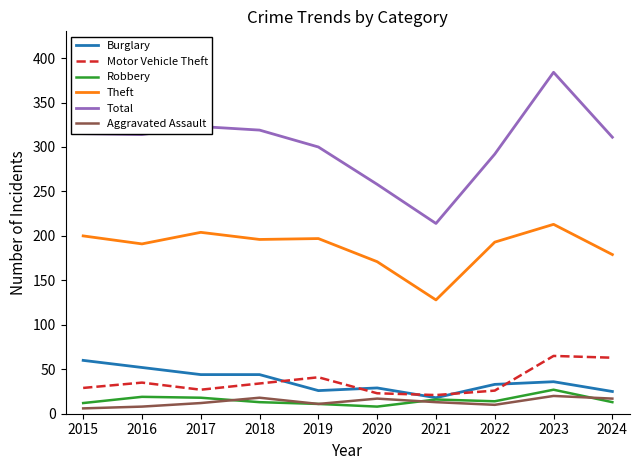

How many lines are shown in the chart?

6